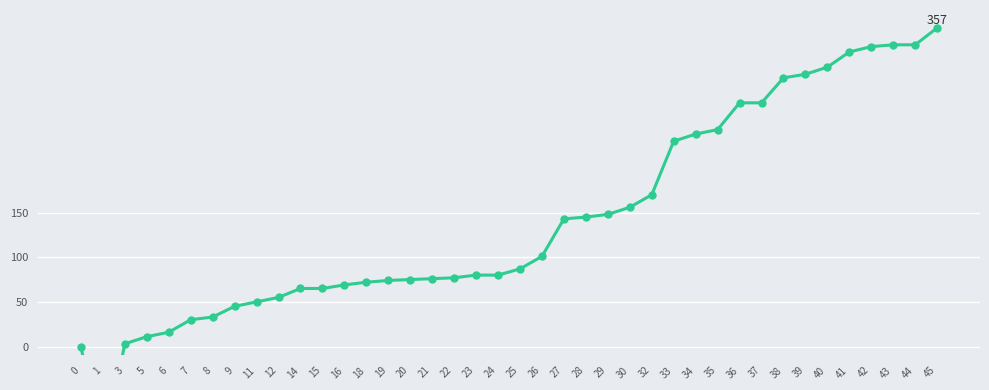

How many lines are shown in the chart?

1